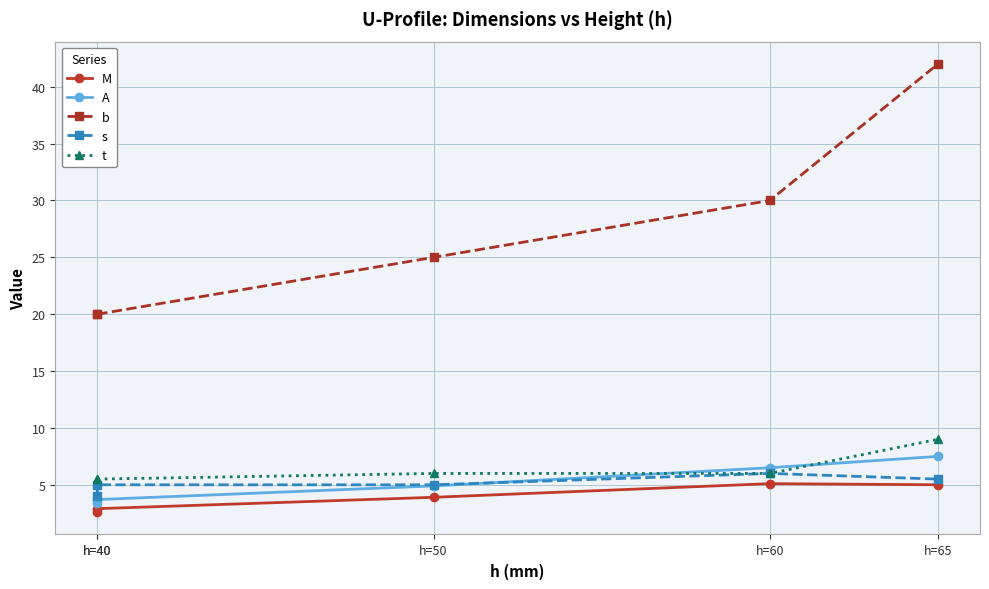

What is the value of the t point at the 1st from the left?

5.5